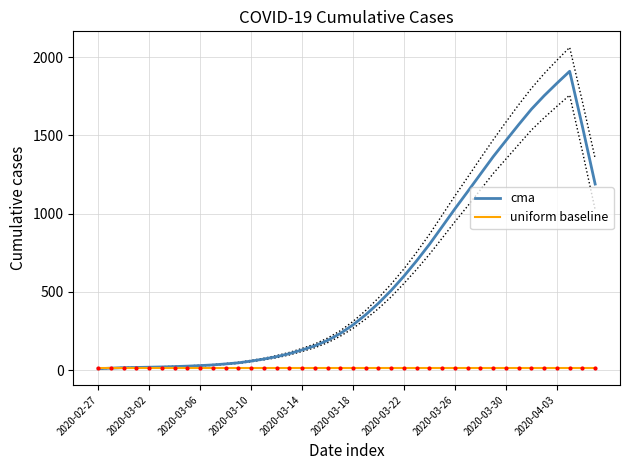

How many intersections are there between cma and uniform baseline?

1